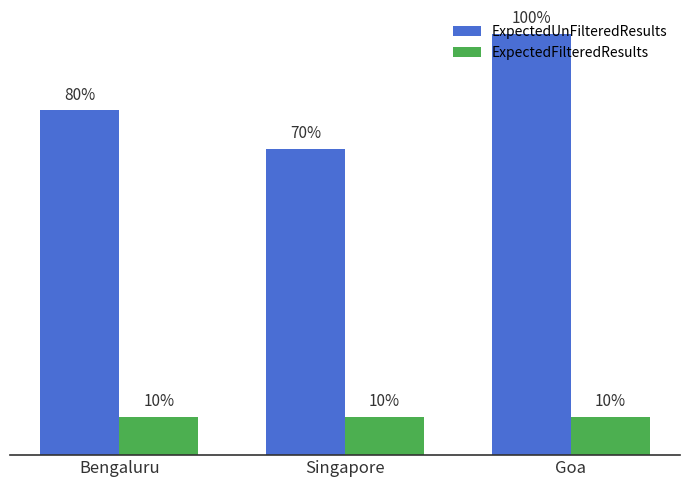

What is the approximate value of ExpectedUnFilteredResults at Bengaluru?

9